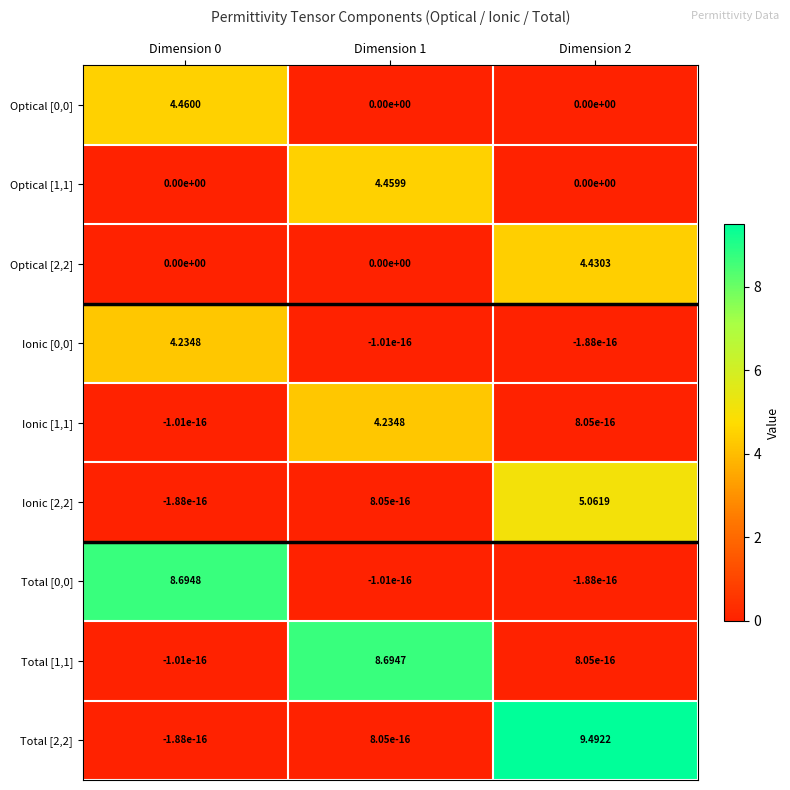

Is the value of Ionic [2,2] at Dimension 1 greater than the value of Total [1,1] at Dimension 1?

No